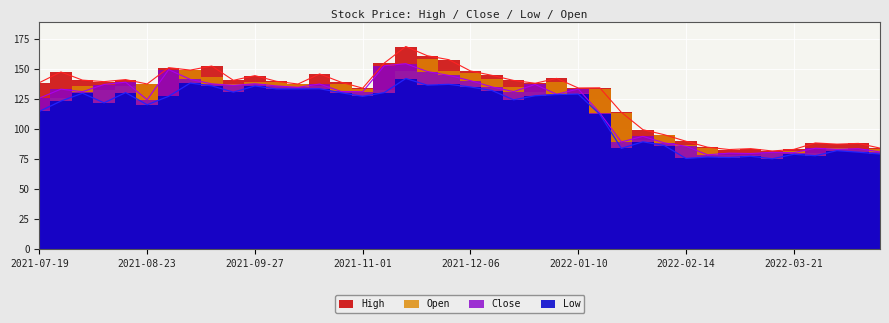

The Close series shows 80.4 at 2021-09-27. True or false?

False